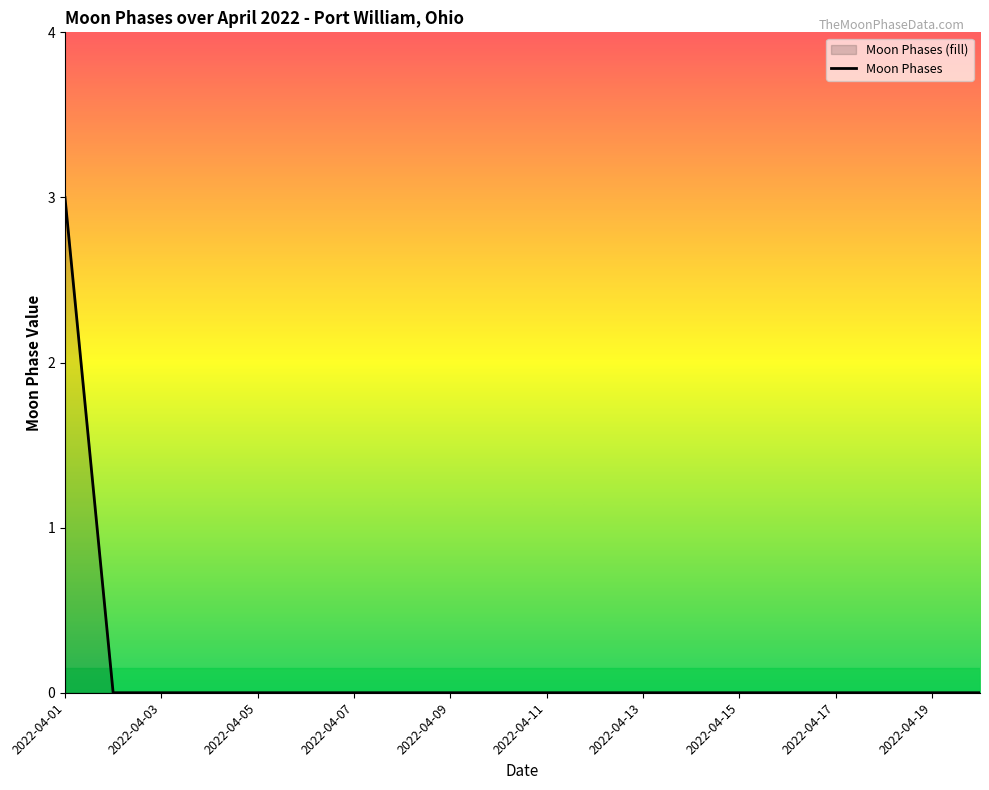

What is the greatest value displayed?

3